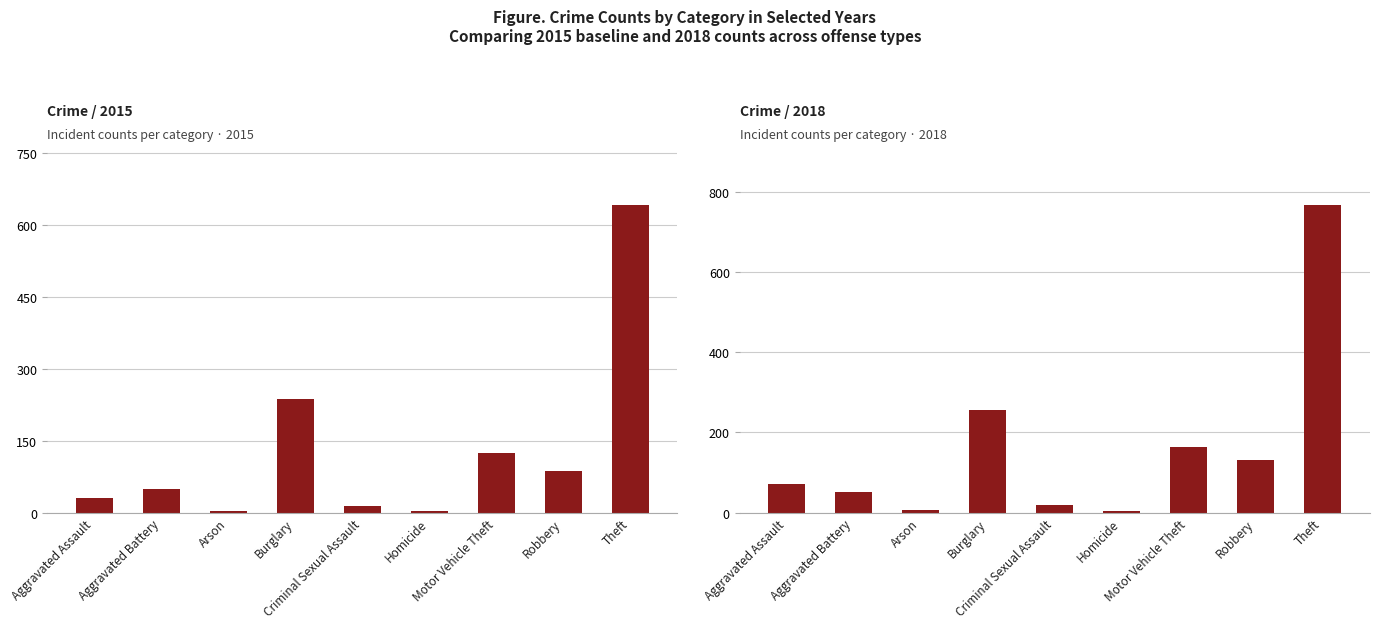

What is the total value across all series at Homicide?

9